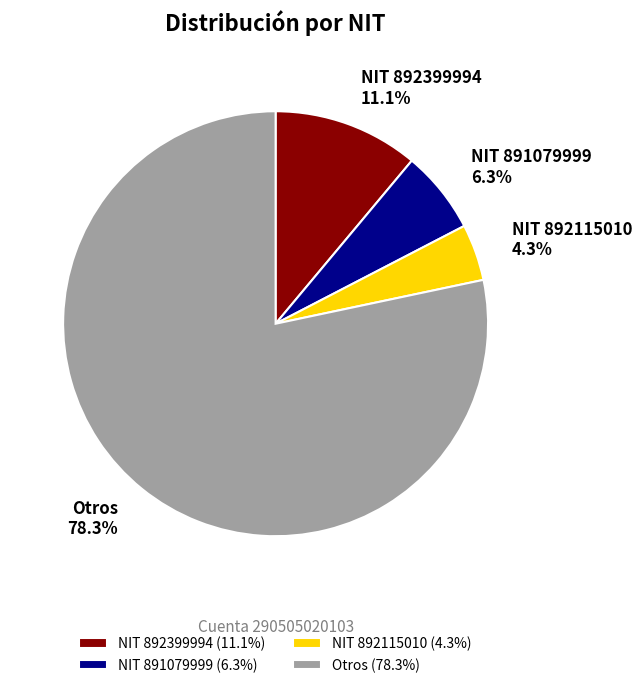

Which category has the smallest portion of the pie?

NIT 892115010 (4.3%)